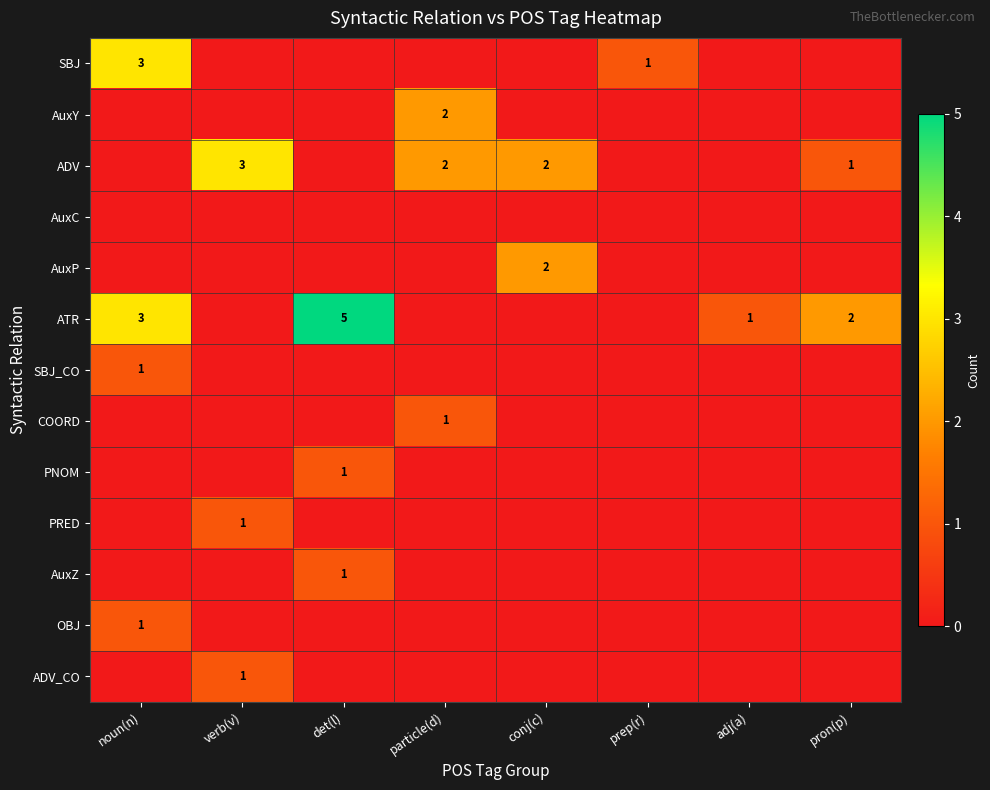

How many data points in ADV are less than 1?

4